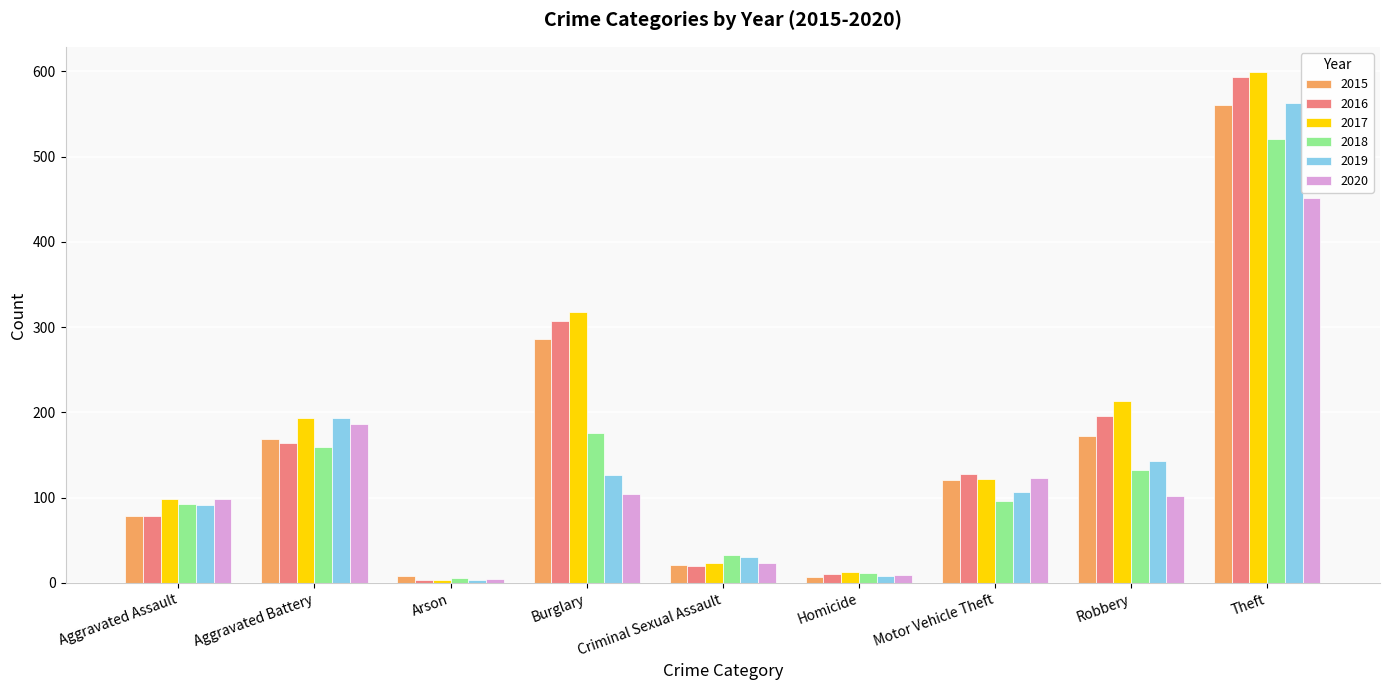

What is the difference between the maximum and minimum values in the 2017 series?

595